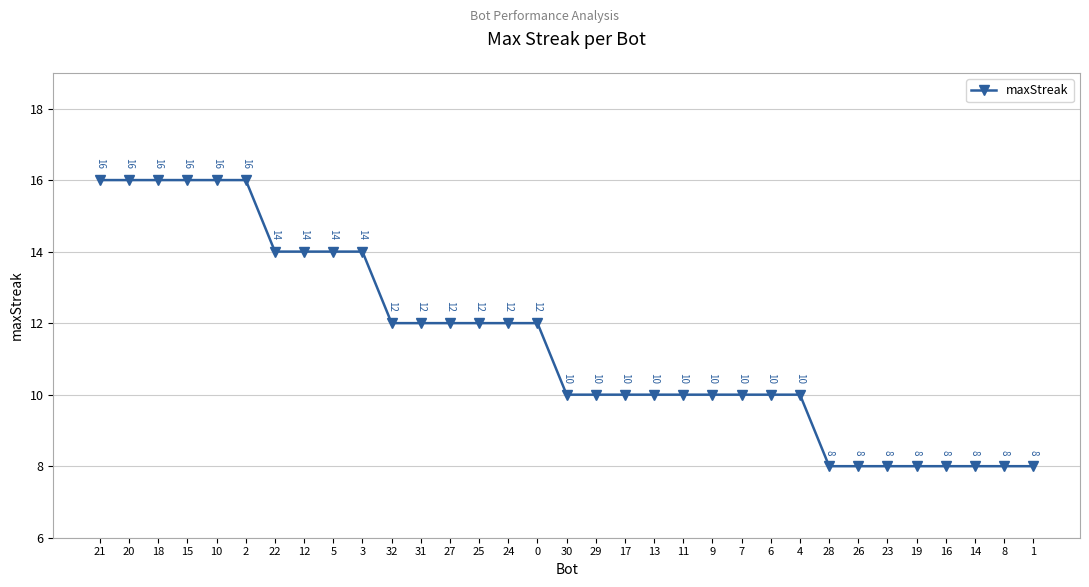

What is the maximum value shown in the chart?

16